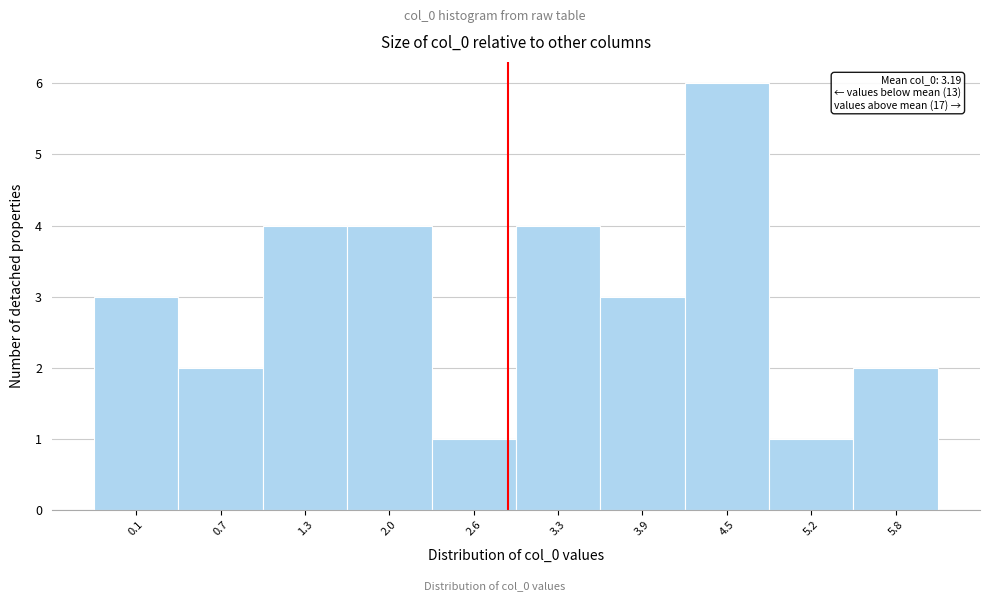

Reading left to right, list all the values displayed in this chart.

3	2	4	4	1	4	3	6	1	2